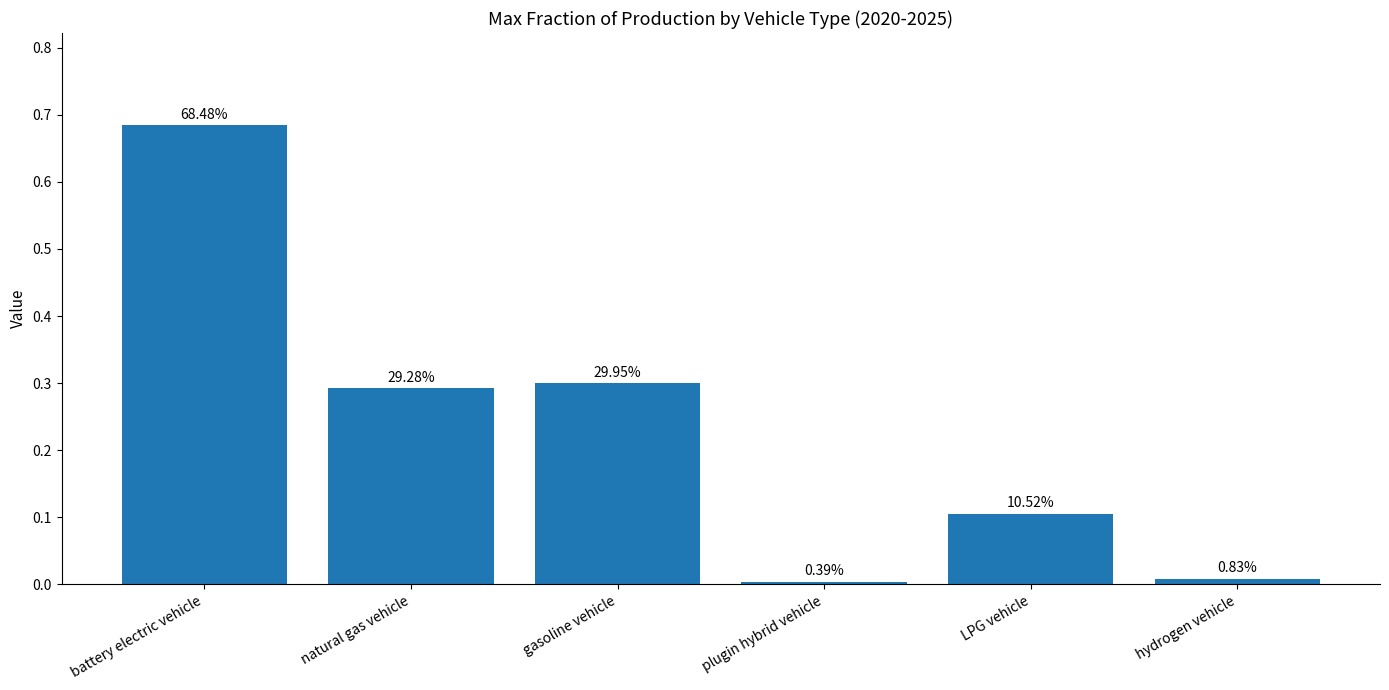

List the labels in order of value, smallest first.

plugin hybrid vehicle, hydrogen vehicle, LPG vehicle, natural gas vehicle, gasoline vehicle, battery electric vehicle